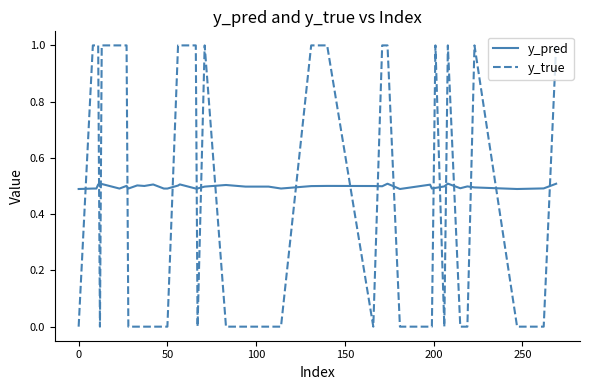

How many series are shown in this chart?

2